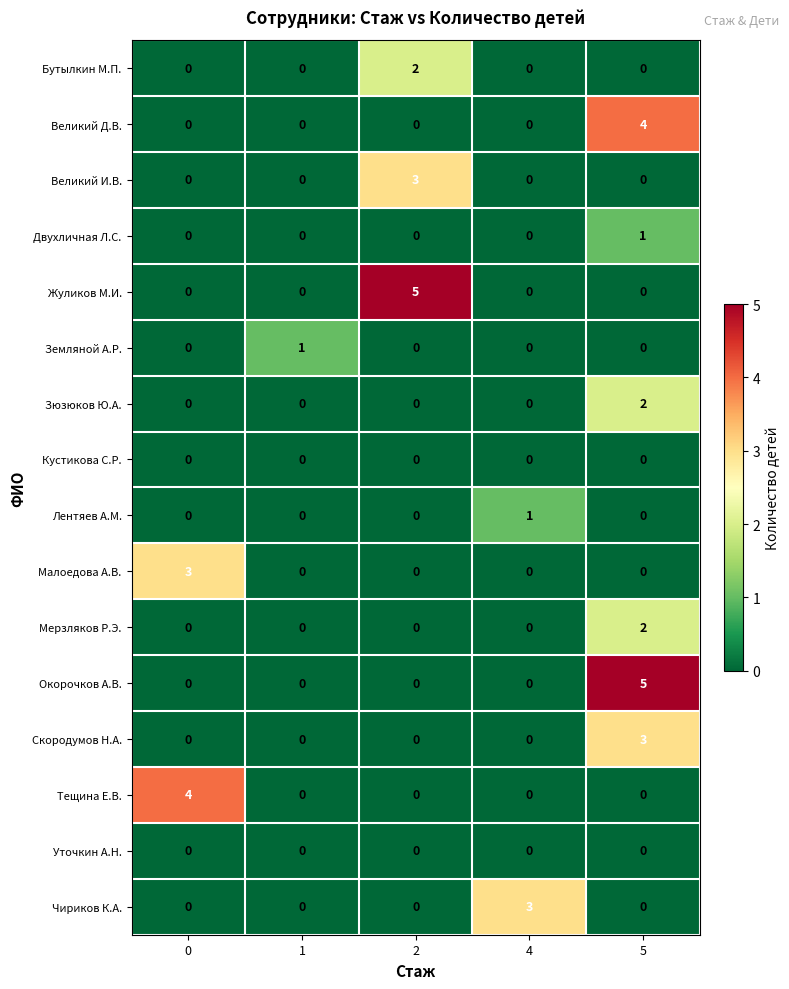

The value of Кустикова С.Р. at 2 is 0. True or false?

True